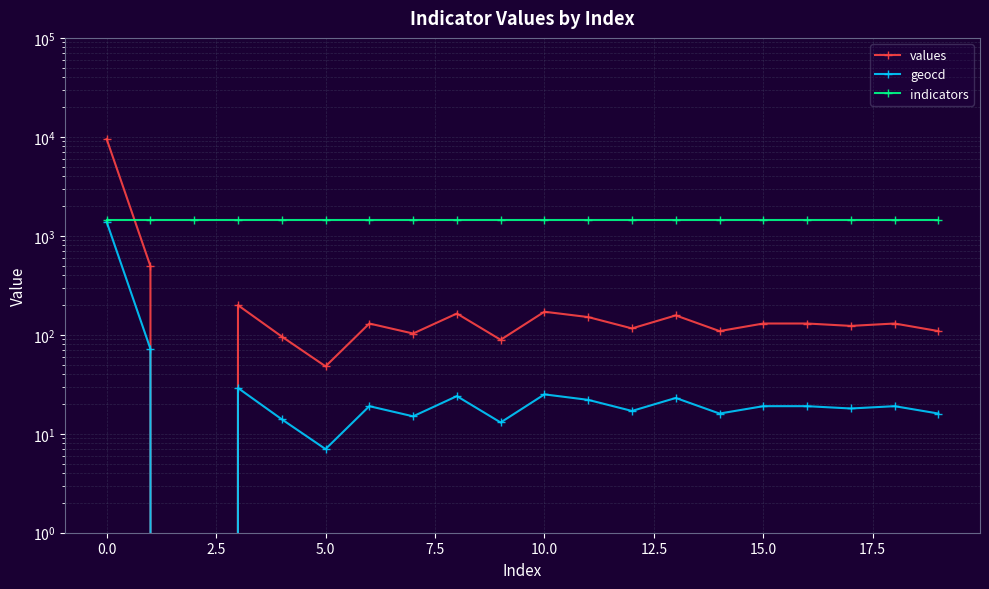

Is this an area chart (filled region under the line)?

No